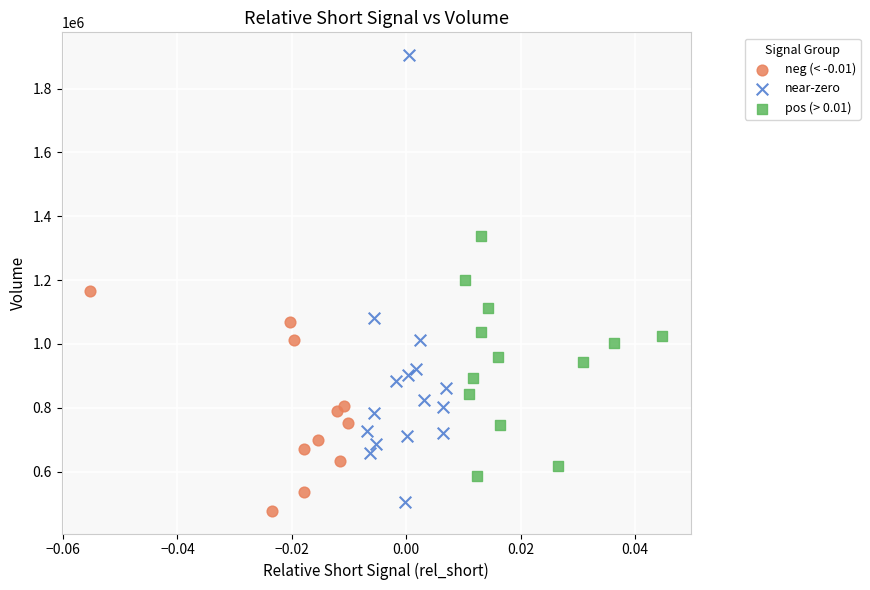

Which series contains the lowest Y value?

neg (< -0.01)